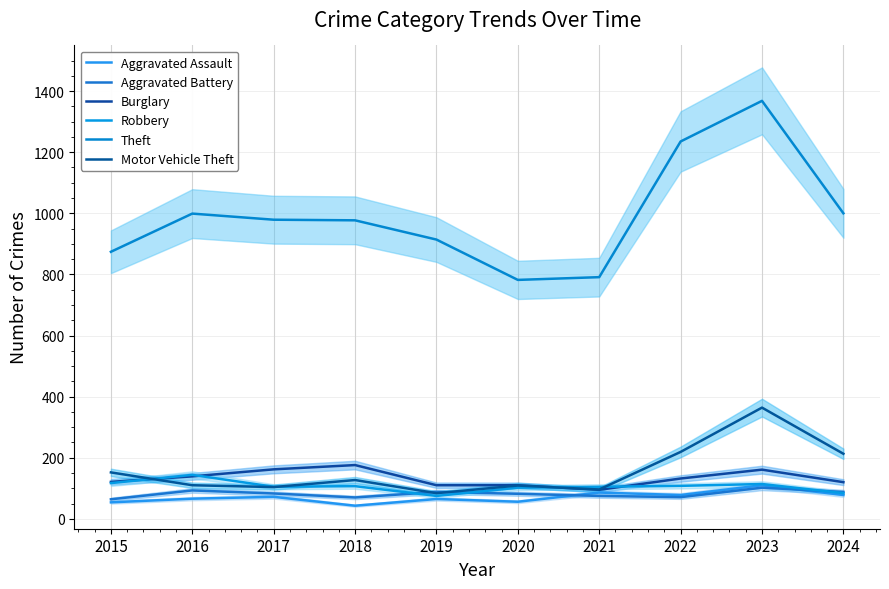

Is it true that Aggravated Assault equals 19 at 2022?

False